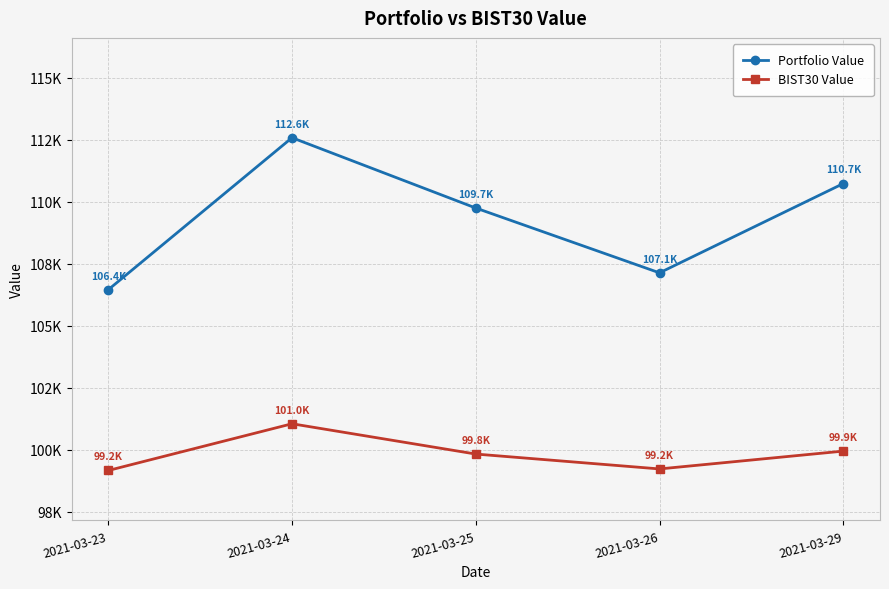

In BIST30 Value, how many points are higher than both neighbors (excluding endpoints)?

1